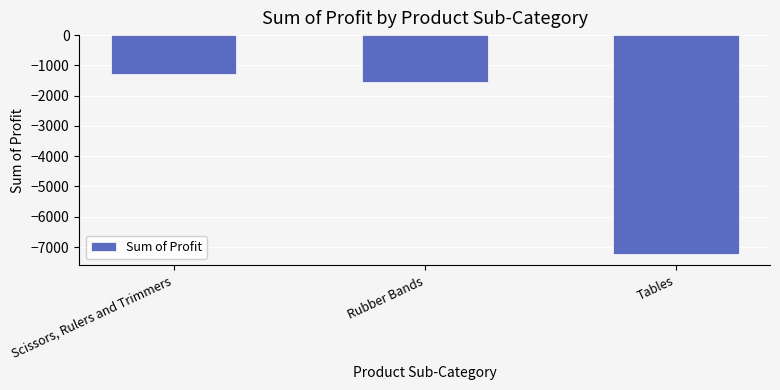

Reading left to right, extract all data points from this chart.

-1291.1	-1544.8	-7240.1